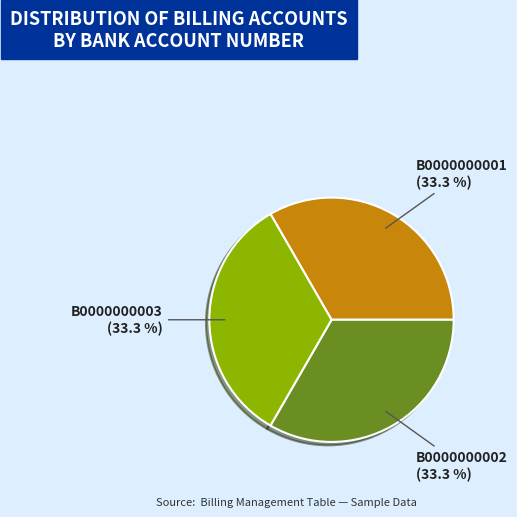

Combined, do B0000000001 and B0000000002 account for over 50%?

Yes